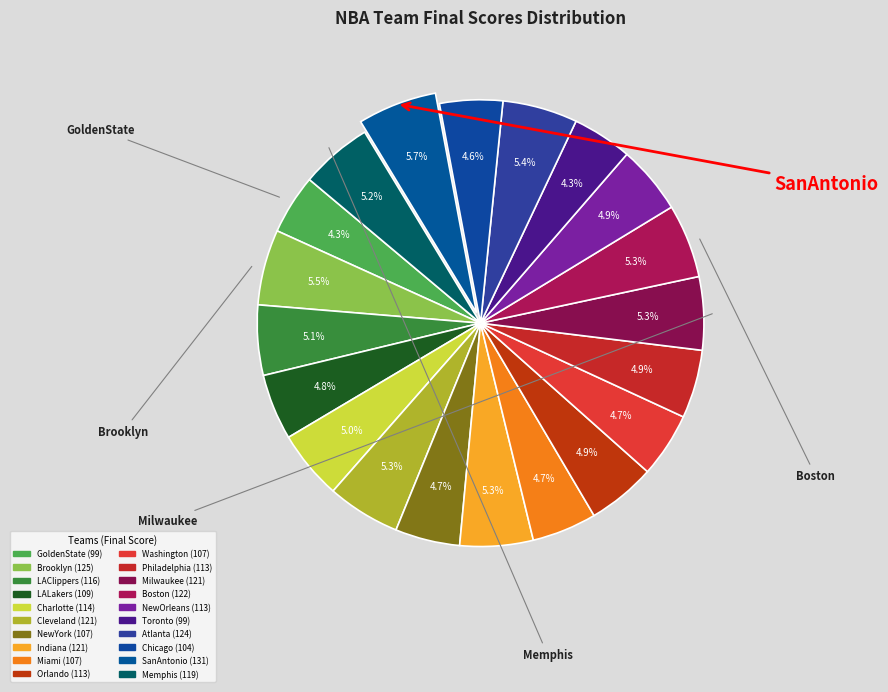

Which slice is the largest?

SanAntonio